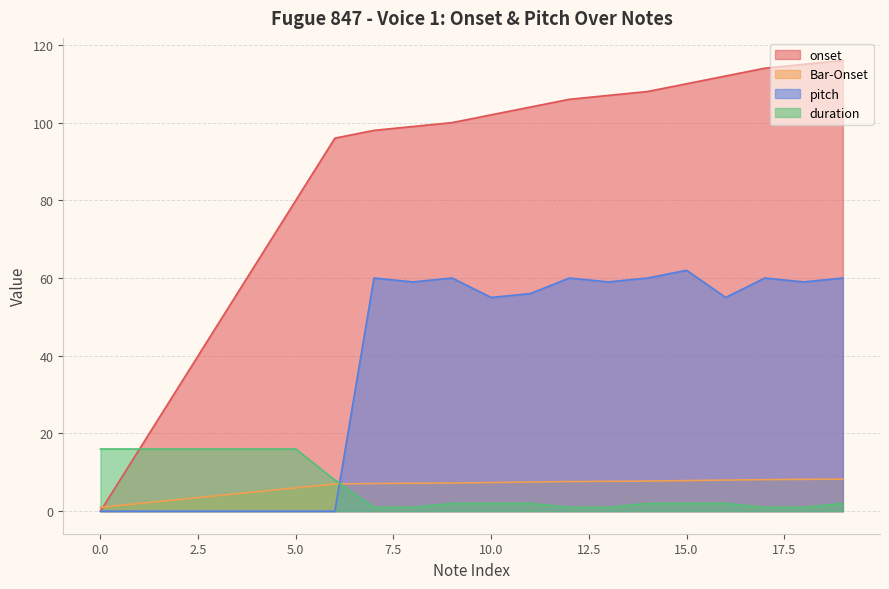

What is the difference between the maximum and minimum values in the duration series?

15.0